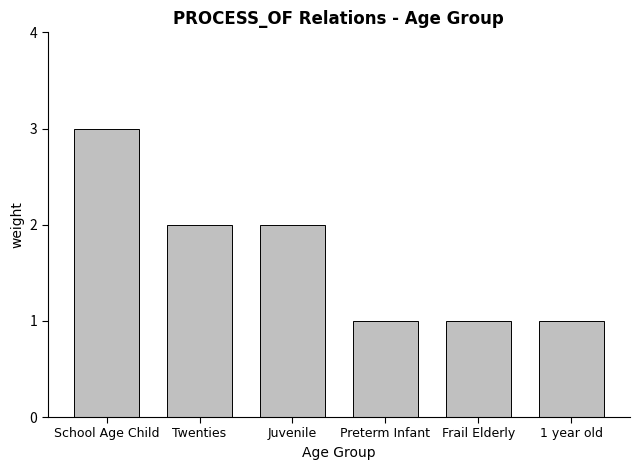

Does the chart contain stacked bars?

No